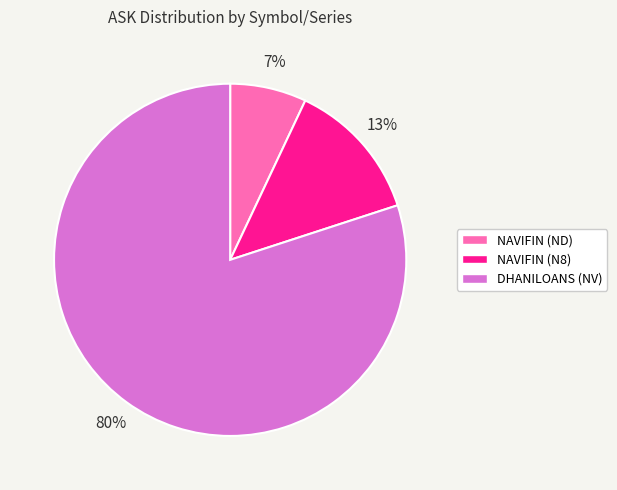

What percentage is the DHANILOANS (NV) slice, to the nearest percent?

80%